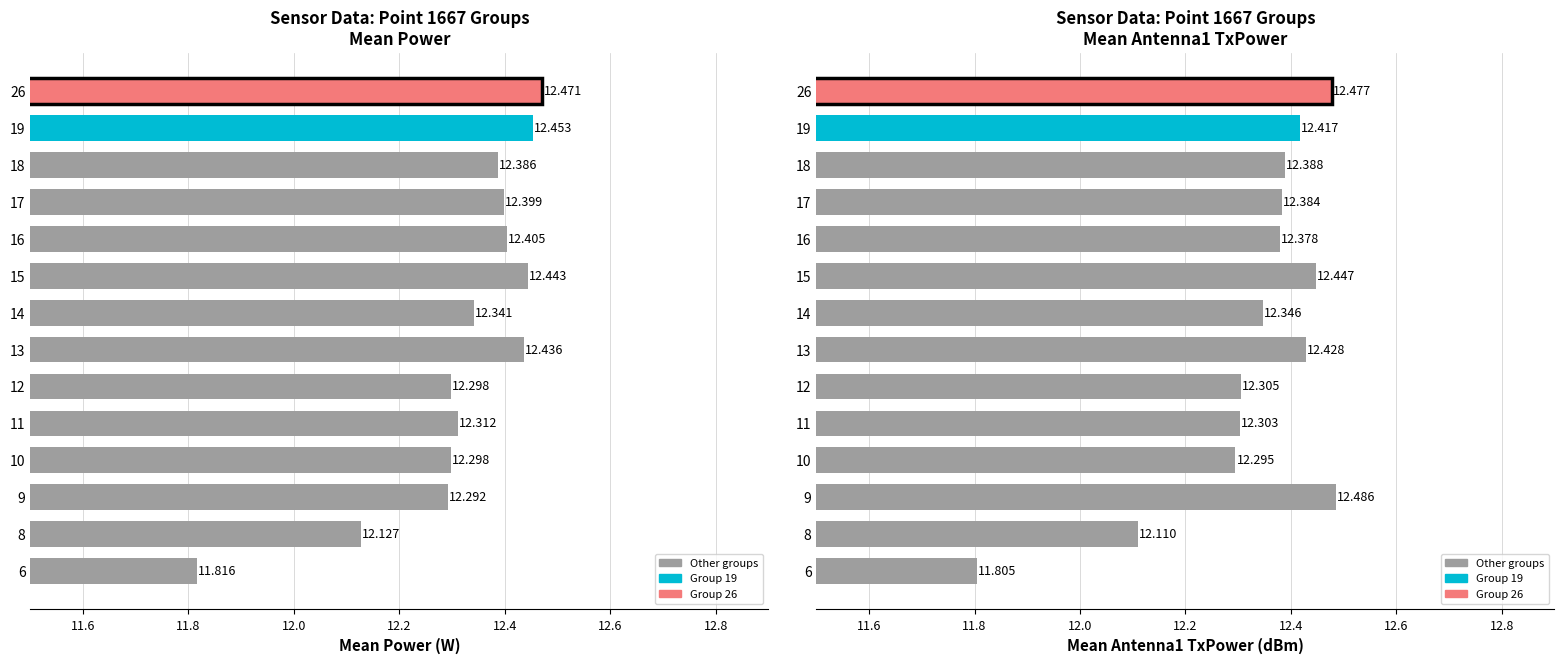

Which series changed the most between 4 and 6?

Power